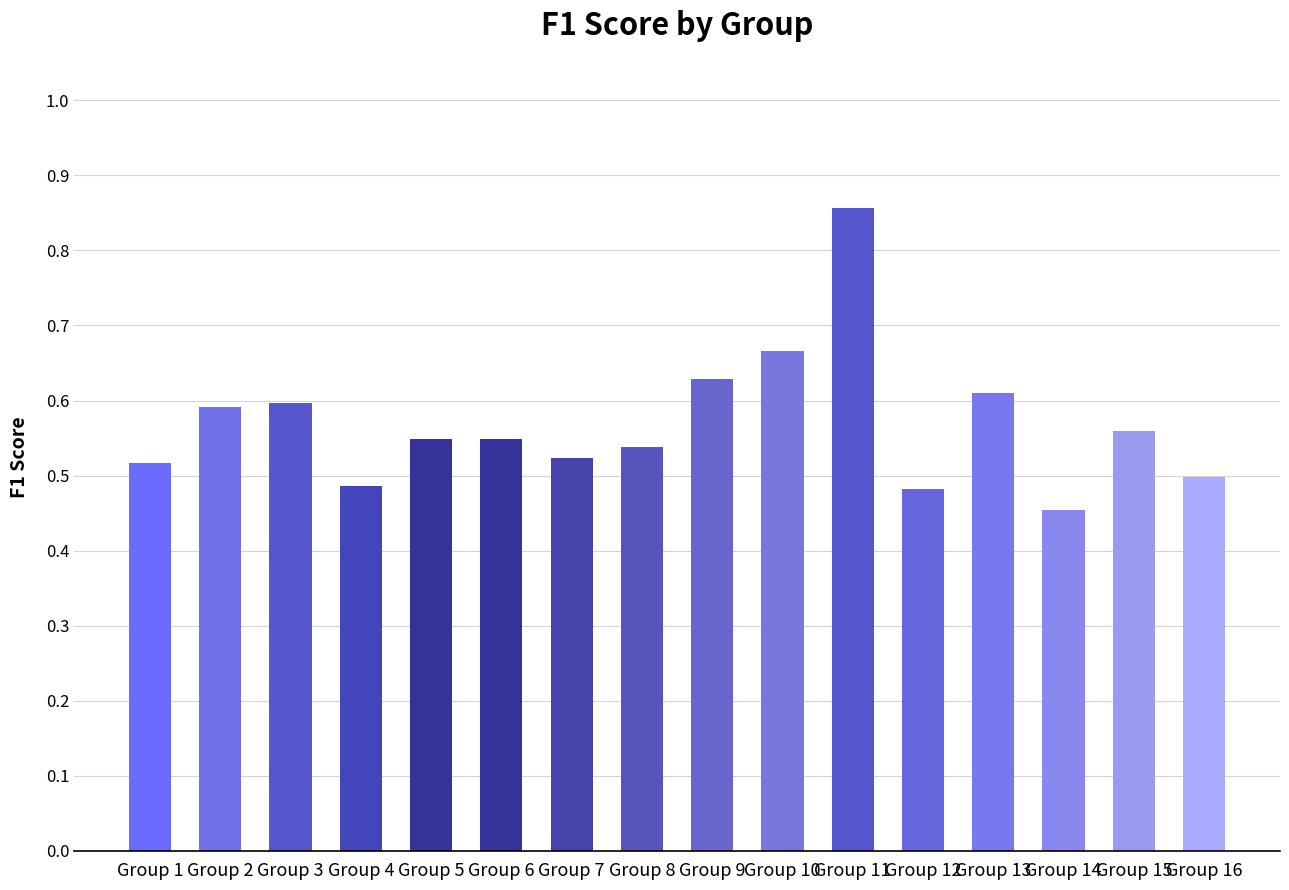

Which label corresponds to the smallest value in the chart?

Group 14